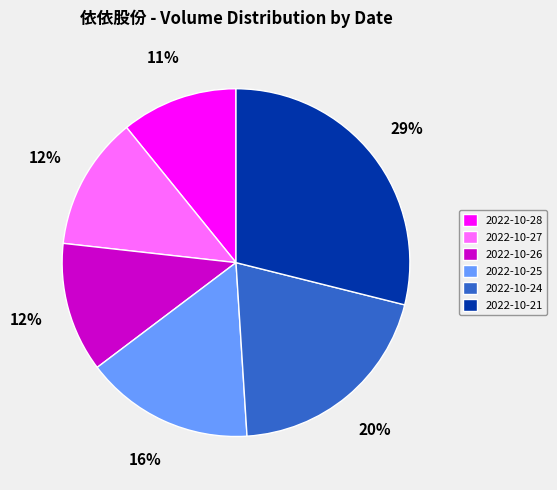

Does any single category account for the majority?

No